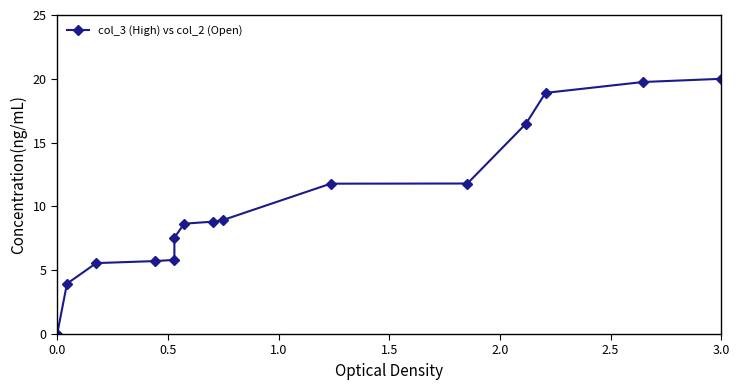

What is the average value?

10.2